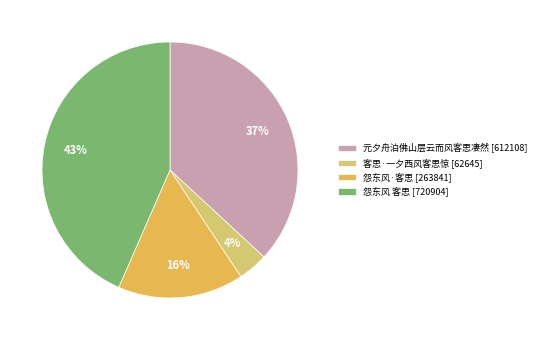

Rank the categories by value from highest to lowest.

怨东风 客思, 元夕舟泊佛山层云而风客思凄然, 怨东风·客思, 客思·一夕西风客思惊